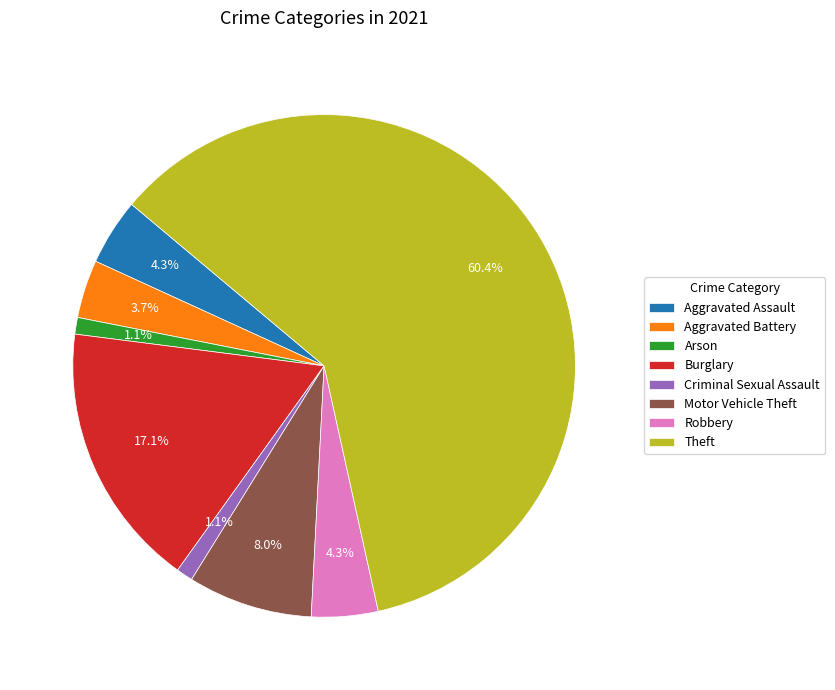

What is the ratio of the value at Motor Vehicle Theft to the value at Theft?

0.1